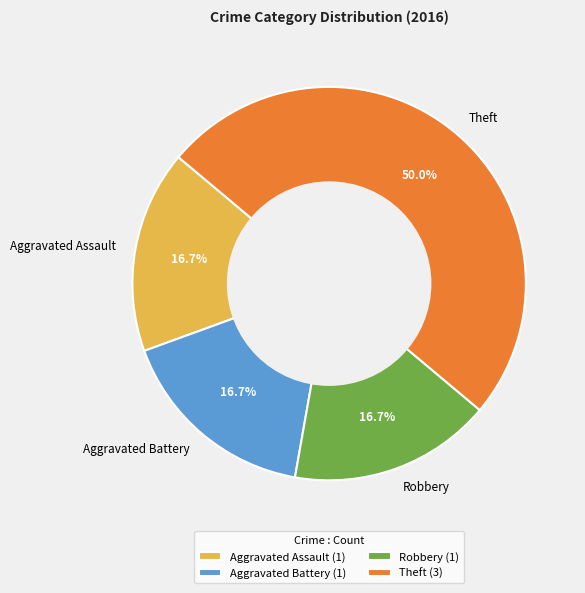

Is it true that Aggravated Battery is 11% of the pie?

False